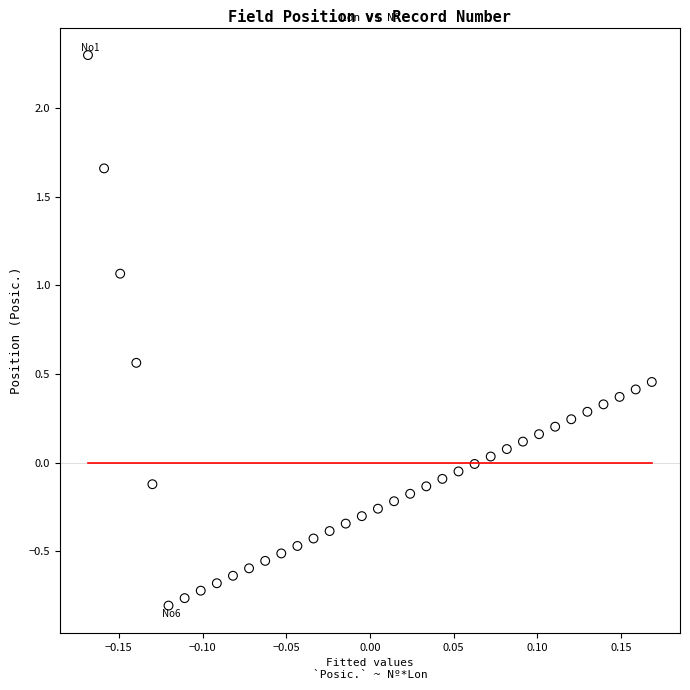

What is the range of X values (max minus min)?

0.3